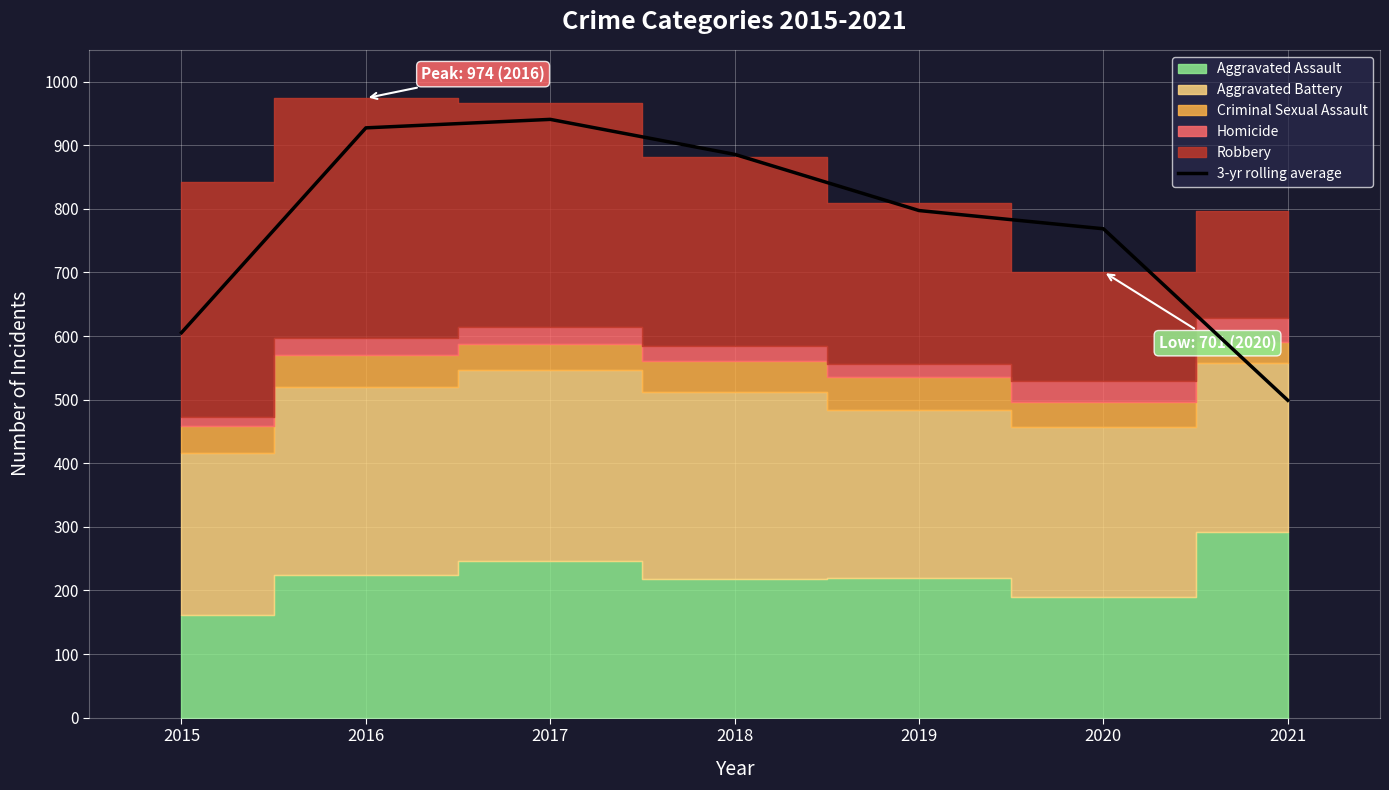

Reading right to left, list all the values displayed in this chart.

499.0	768.7	797.3	885.7	940.7	927.3	605.3